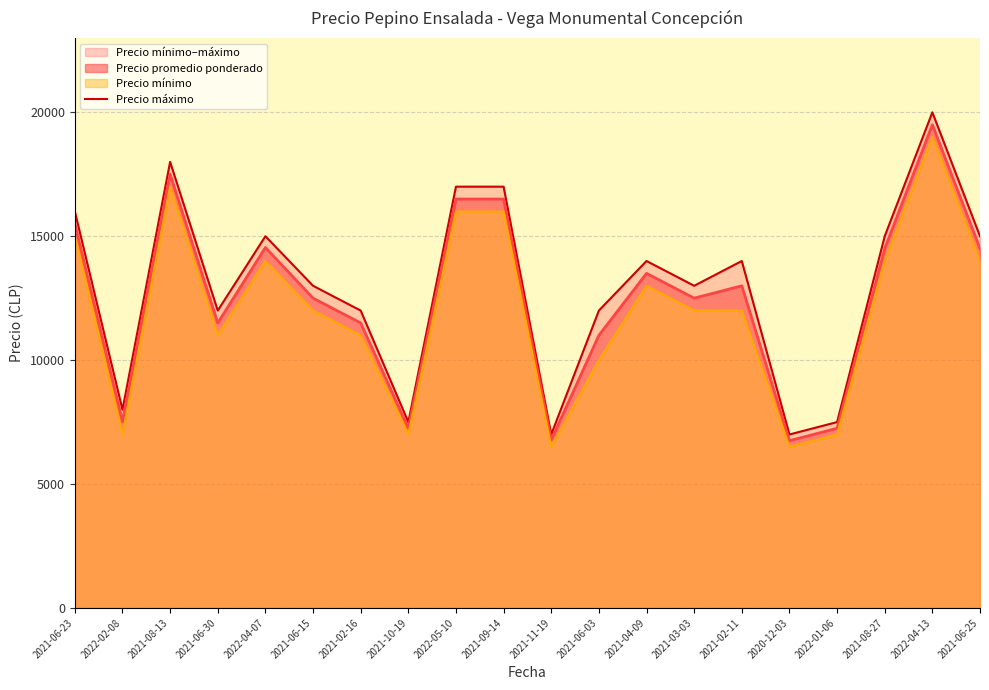

What is the label of the 16th point from the right?

2022-04-07